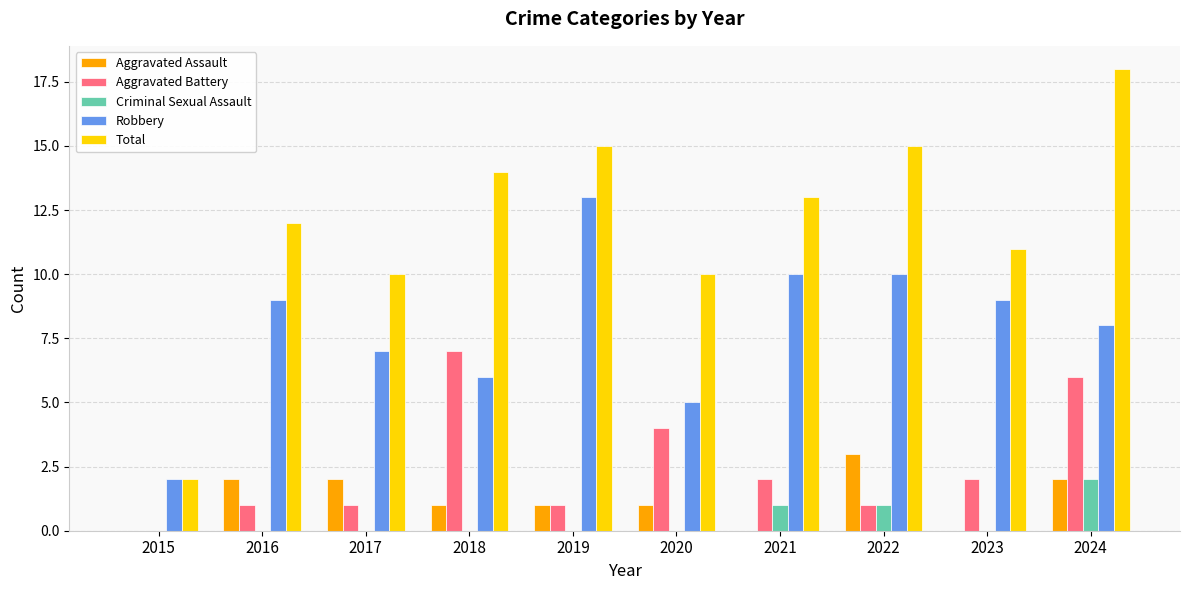

How many Aggravated Assault values are between 0 and 2?

9